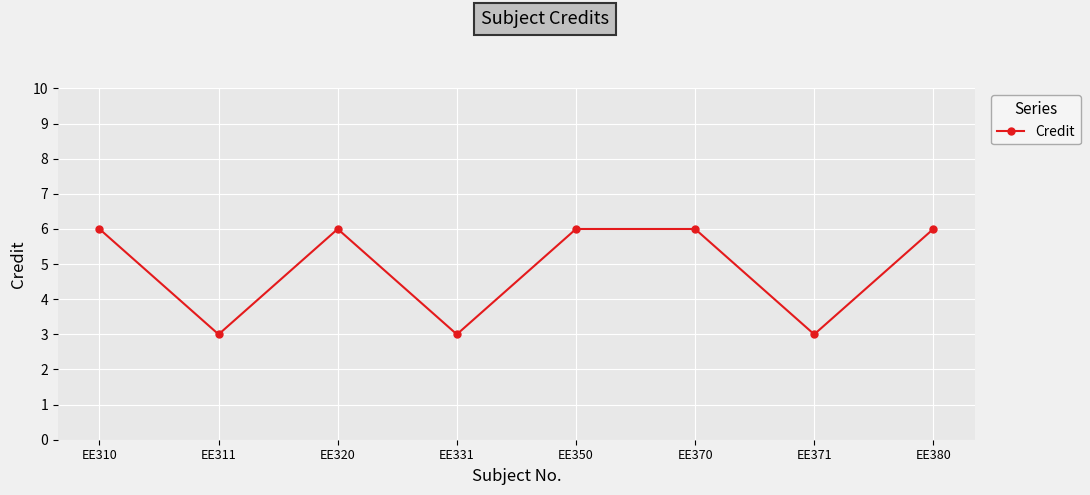

How many points are lower than both their immediate neighbors (excluding endpoints)?

3